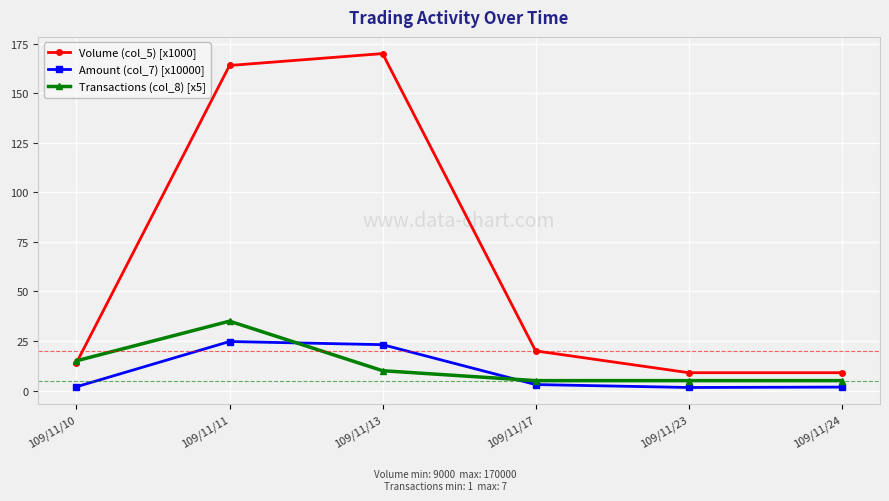

Is the value of Volume (col_5) [x1000] at 109/11/24 greater than the value of Amount (col_7) [x10000] at 109/11/10?

Yes